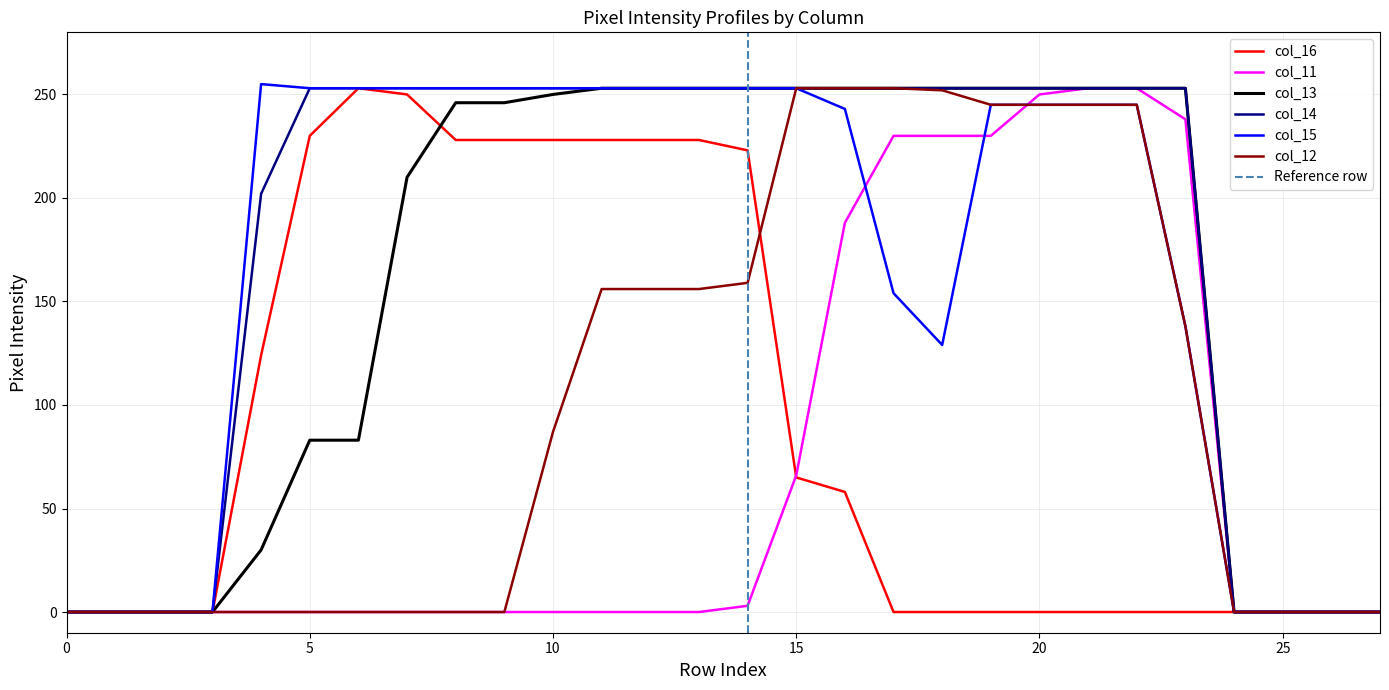

The value of col_13 at 20 is 253. True or false?

True